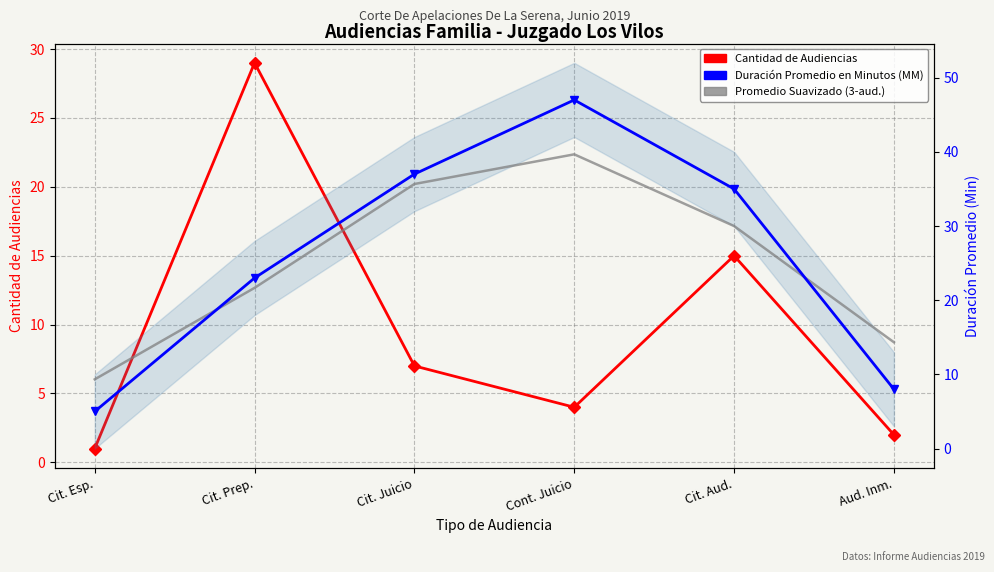

The value of Promedio Suavizado (3-aud.) at Cit. Esp. is 14.1. True or false?

False